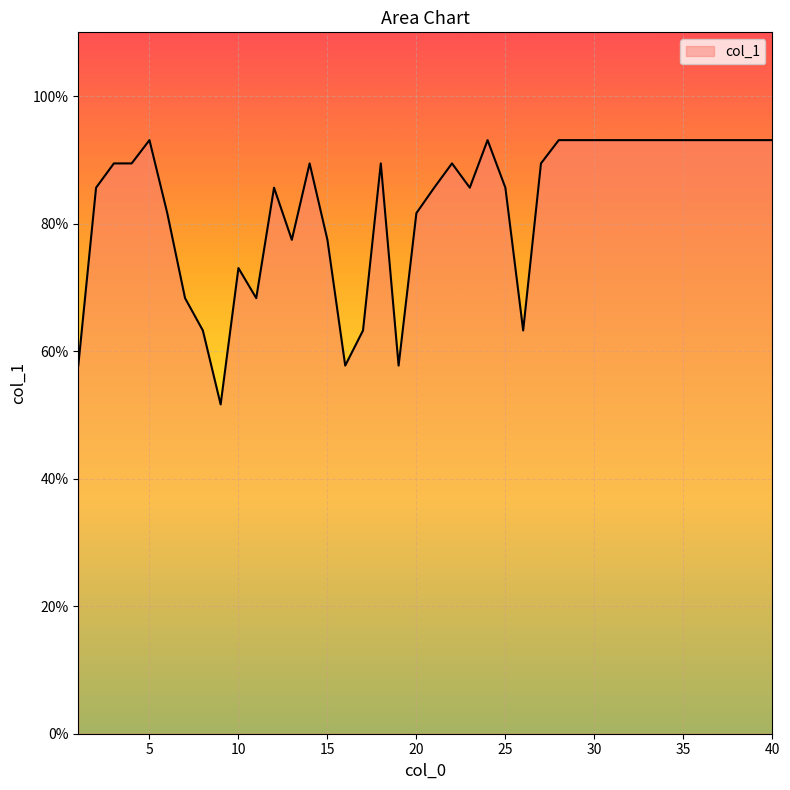

What is the smallest value displayed?

51.6